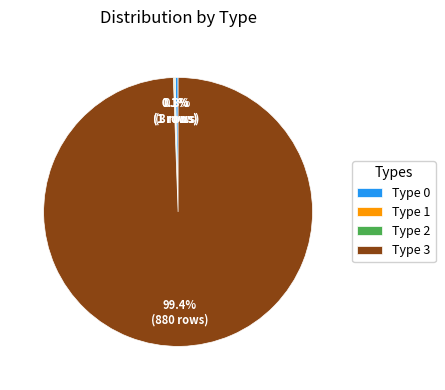

What portion of the pie excludes Type 0?

99.7%